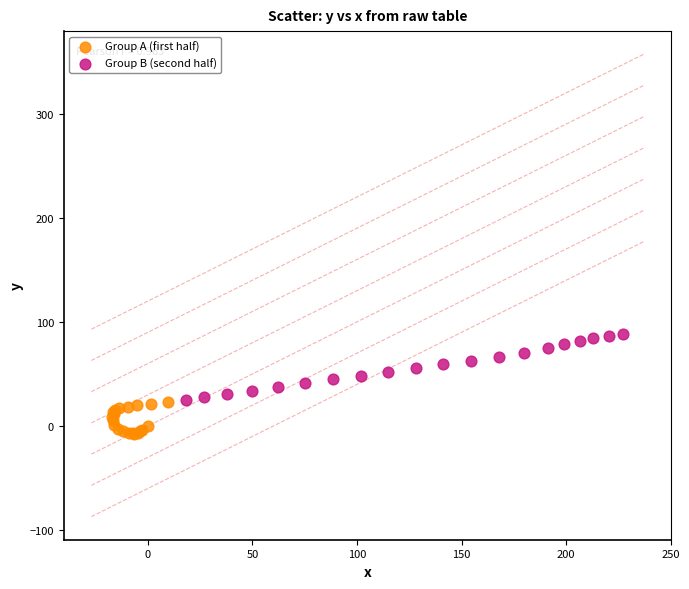

Which series reaches the minimum Y coordinate?

Group A (first half)